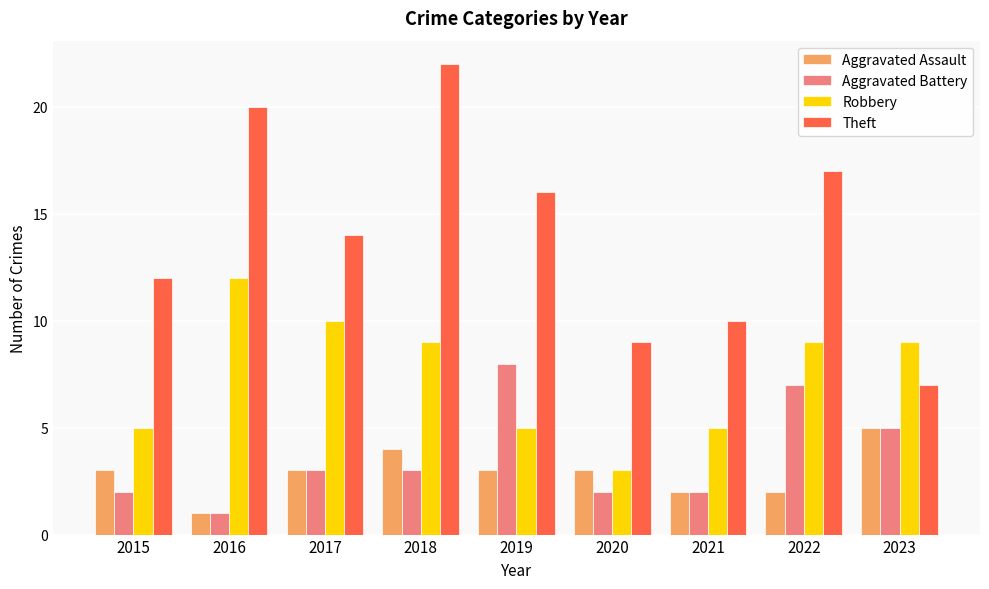

What value does the Aggravated Battery series have at 2019?

8